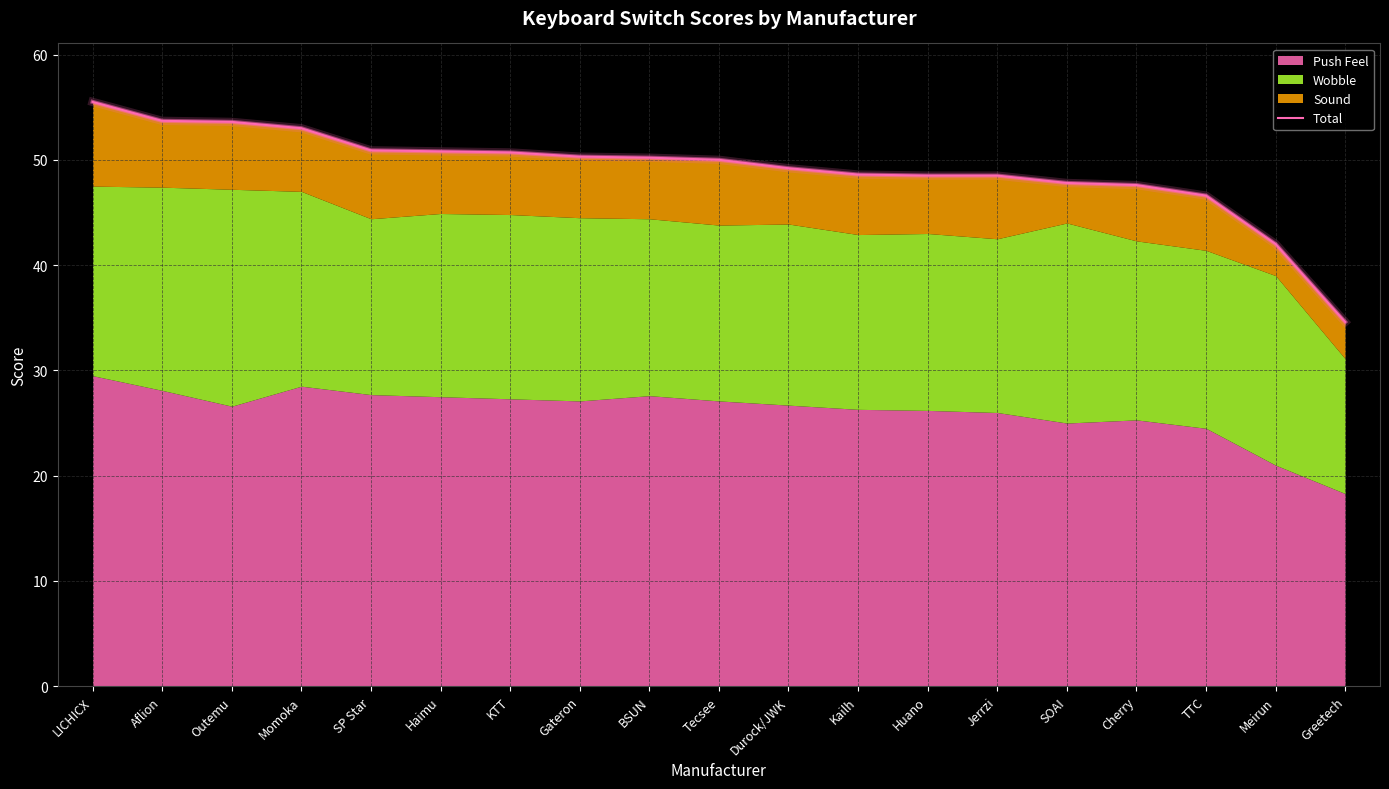

The value at Jerrzi is 48.5. True or false?

True